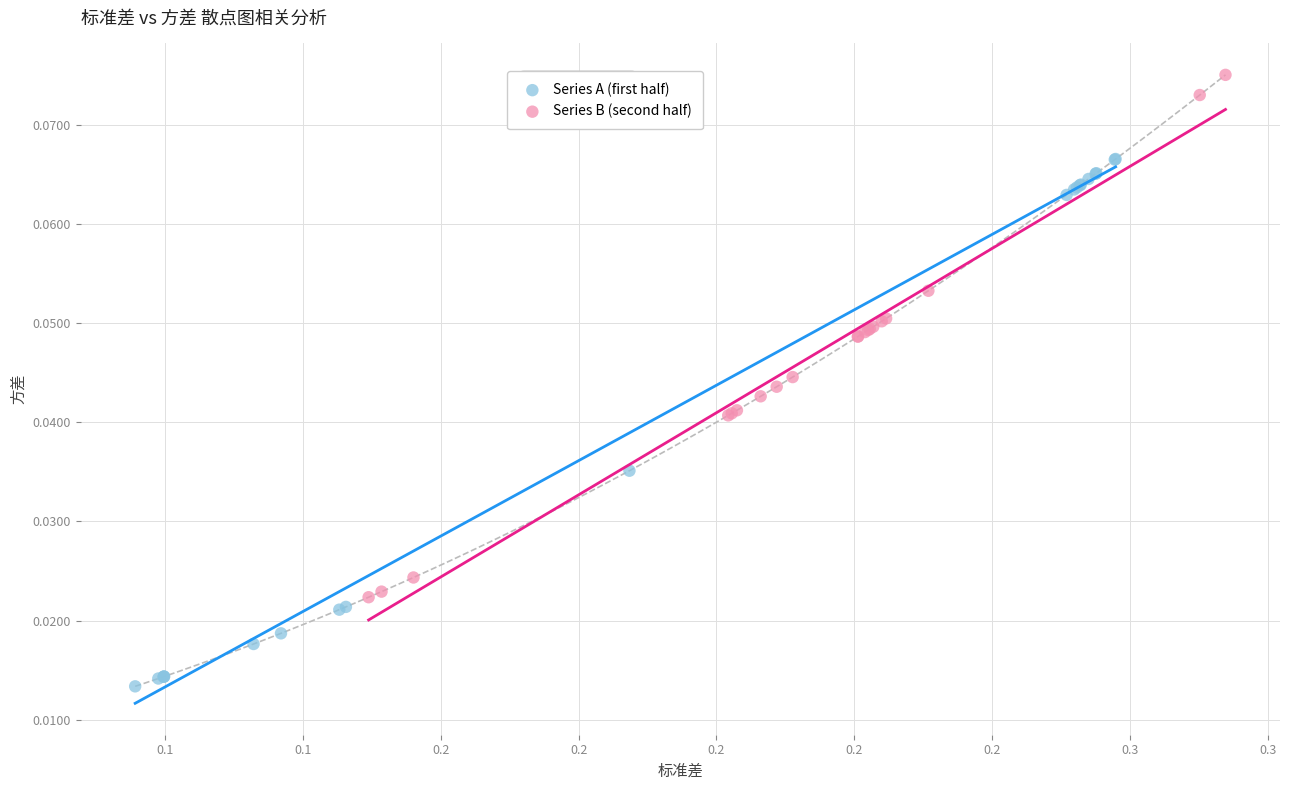

Which series contains the lowest Y value?

Series A (first half)